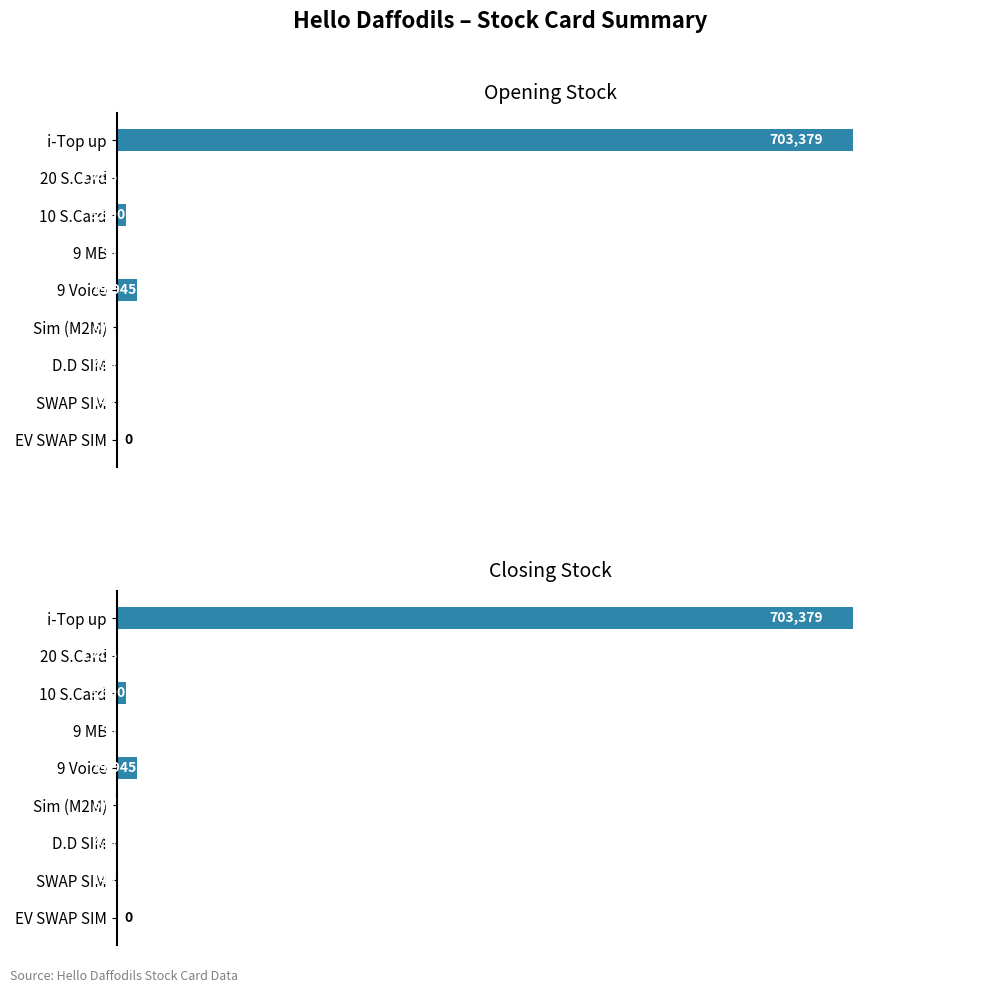

Between Sim (M2M) and EV SWAP SIM, which series saw the biggest shift?

Opening Stock